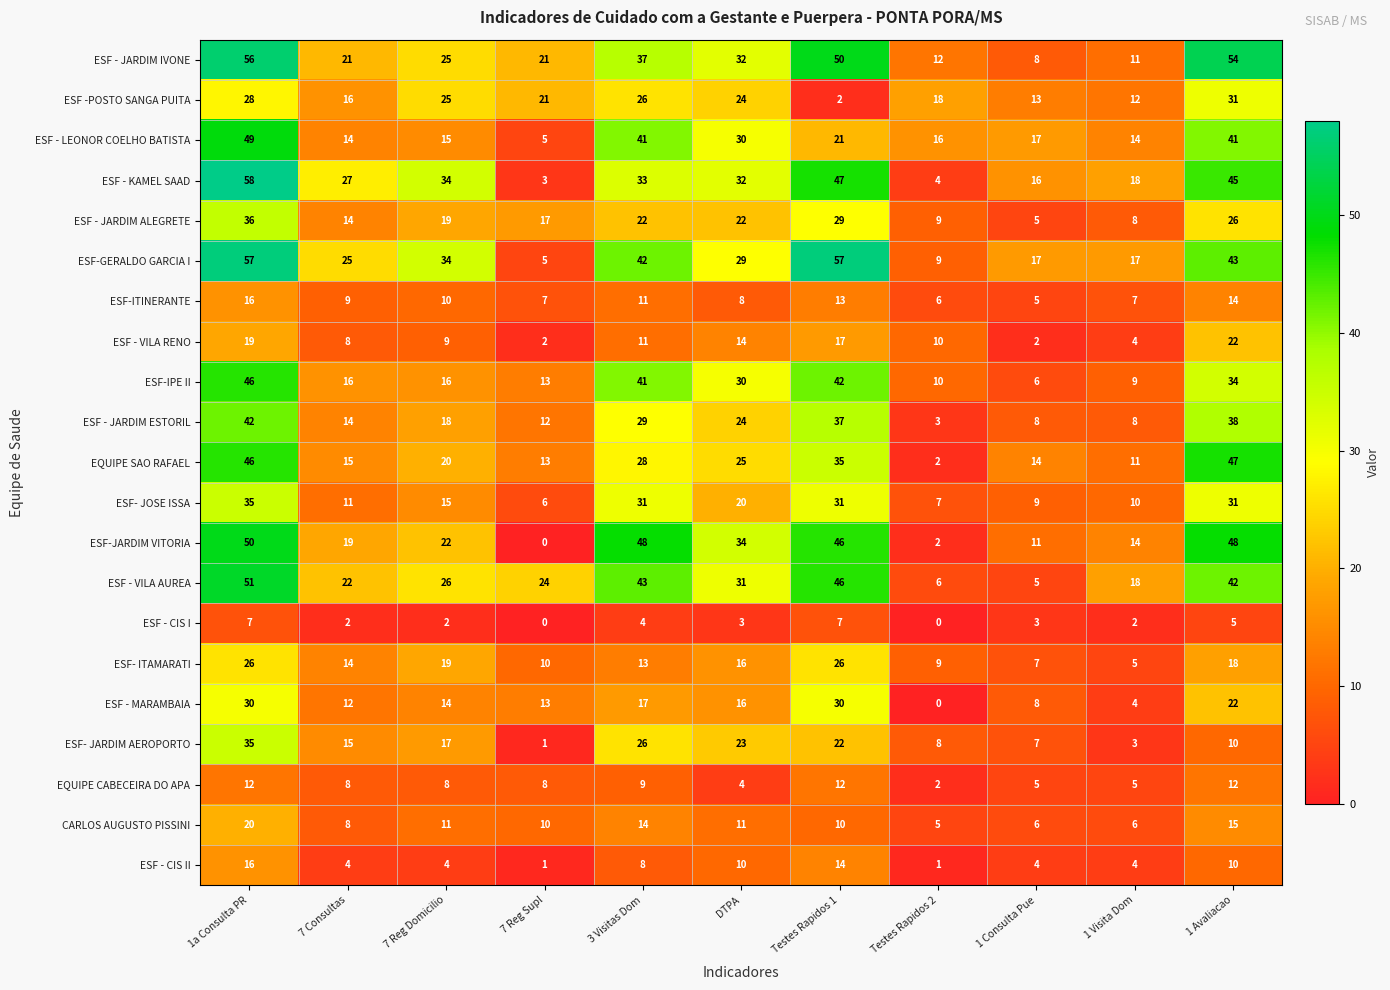

Which series has the widest spread of values?

ESF - KAMEL SAAD